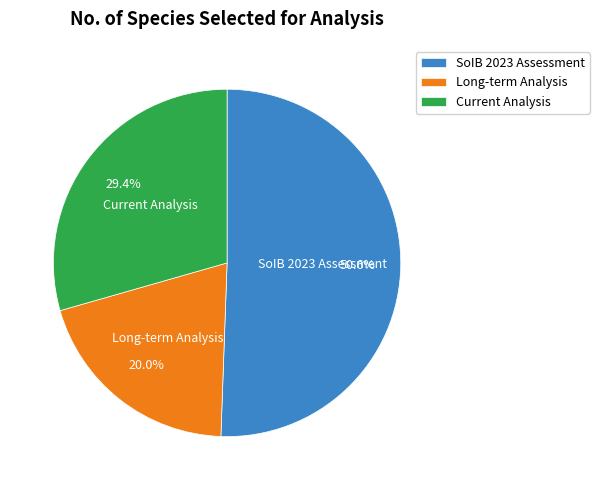

To the nearest percent, what is the difference between the largest and smallest slice percentages?

31%